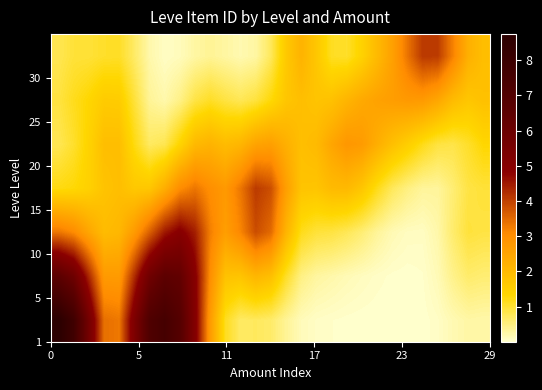

At how many categories does at least one series exceed 6?

5